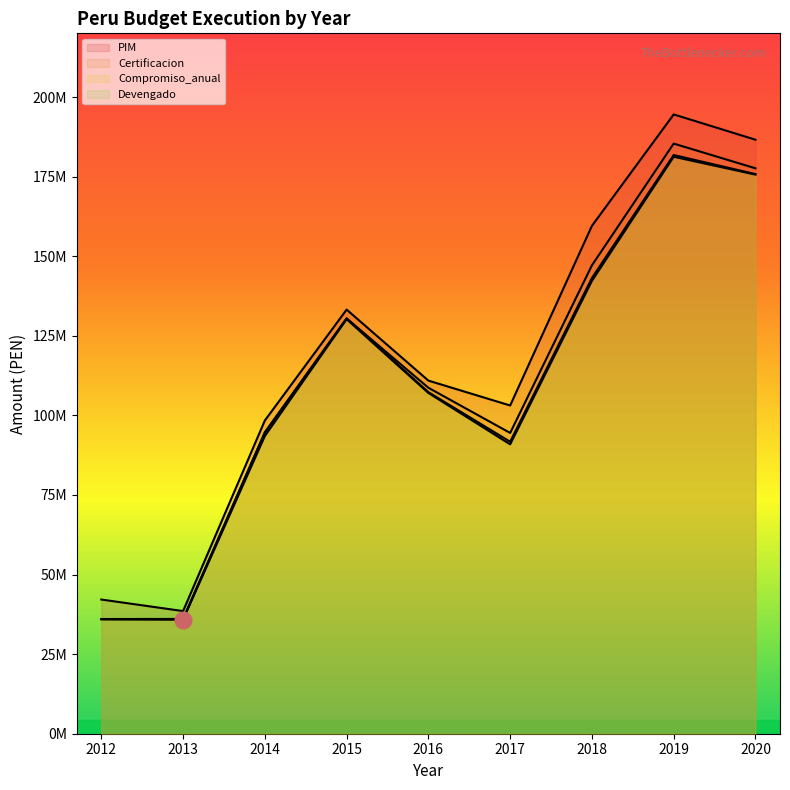

How many data points in Compromiso_anual are less than 107283636?

4